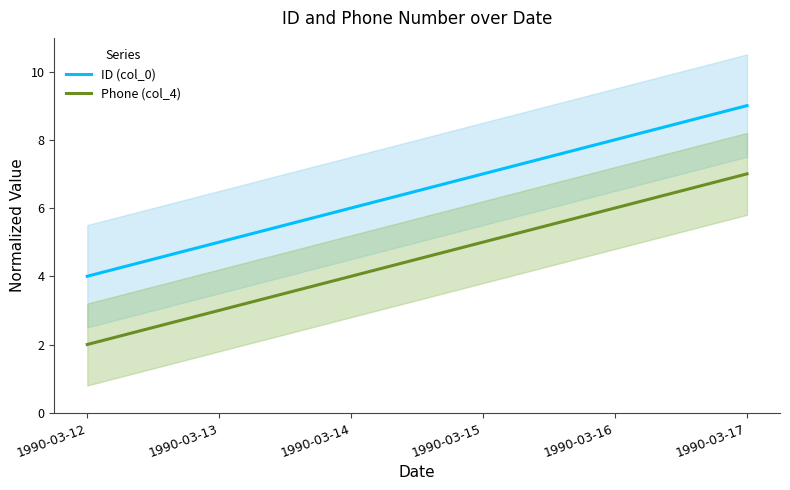

At how many categories does at least one series exceed 4?

5